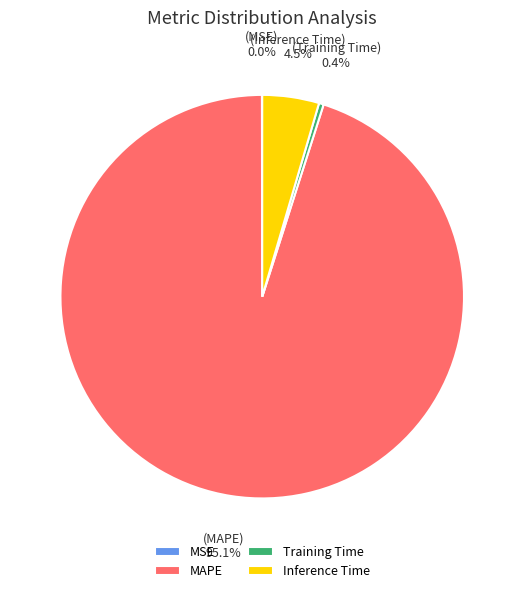

What is the largest slice in the pie chart?

MAPE